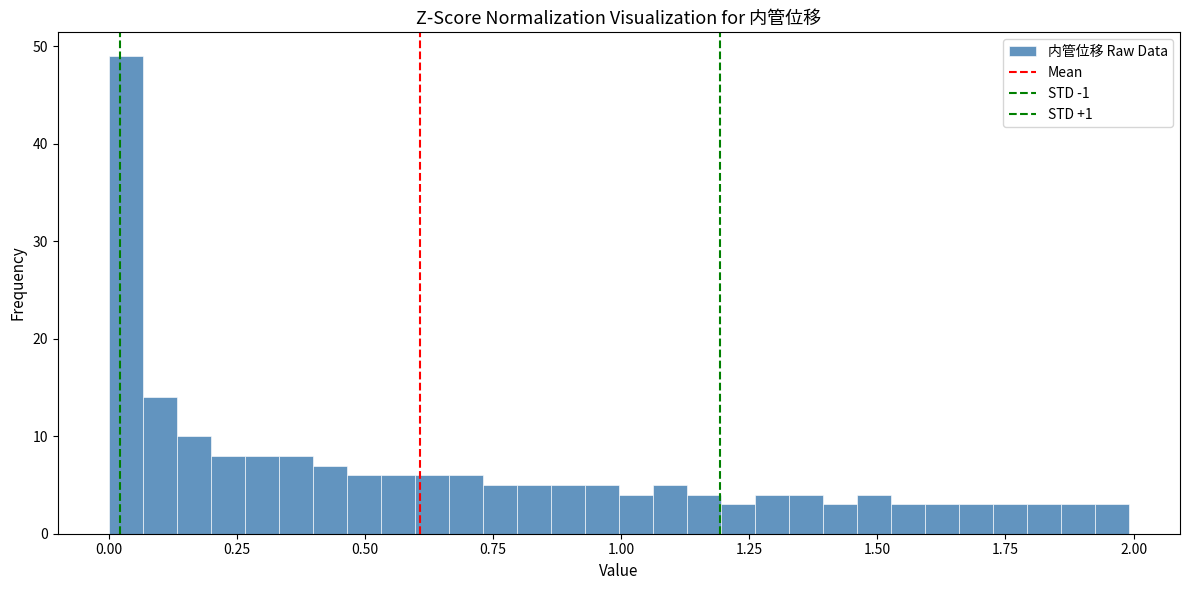

Around what value on the x-axis is the tallest bar? Give the approximate position of its centre, as read against the axis.

0.05